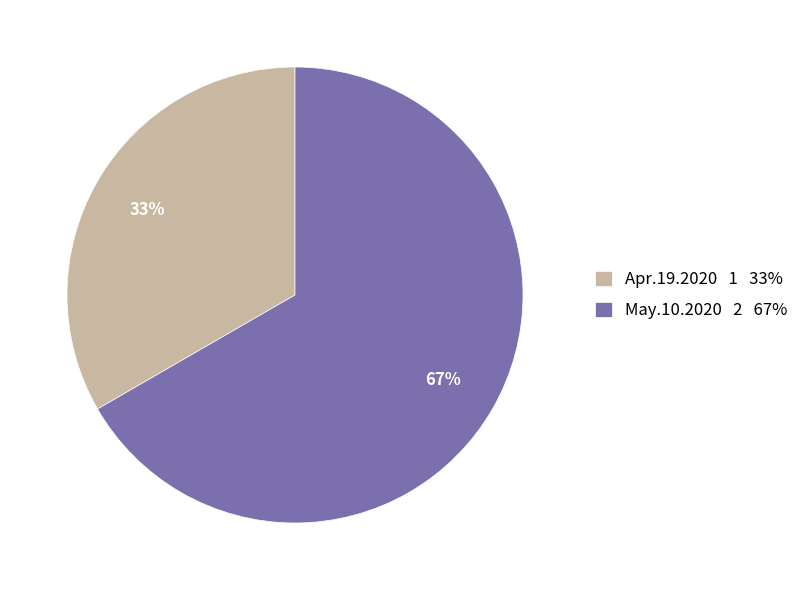

Which slice represents more than half of the pie?

May.10.2020